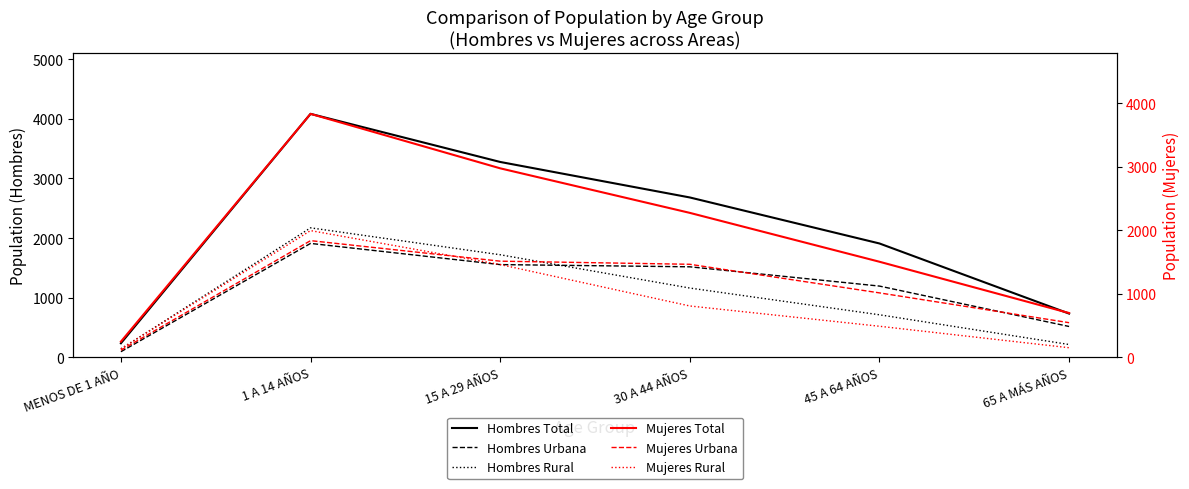

Does the chart display data point markers on the line(s)?

No